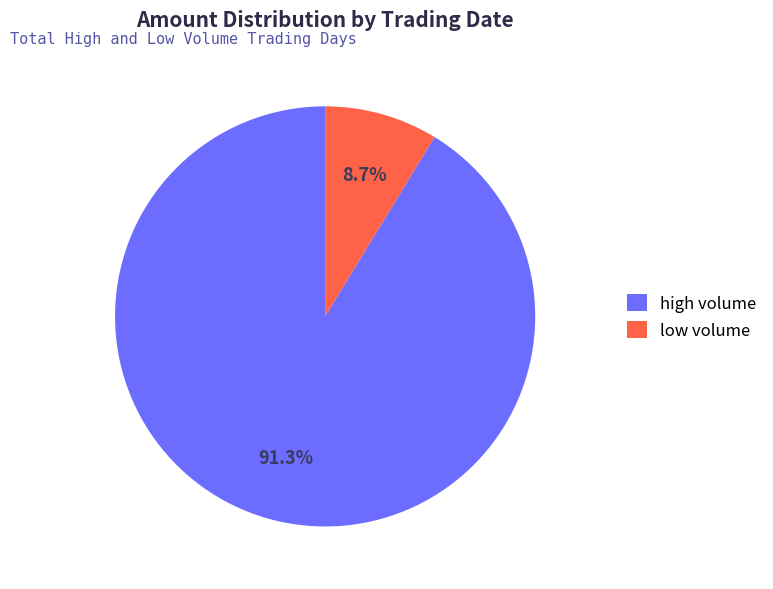

Is there a majority slice in this chart?

Yes